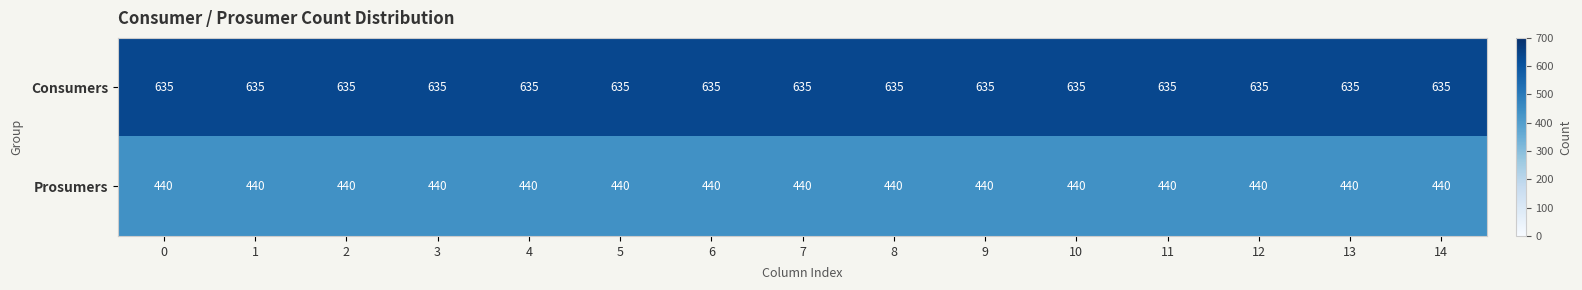

The value of Prosumers at 11 is 440. True or false?

True